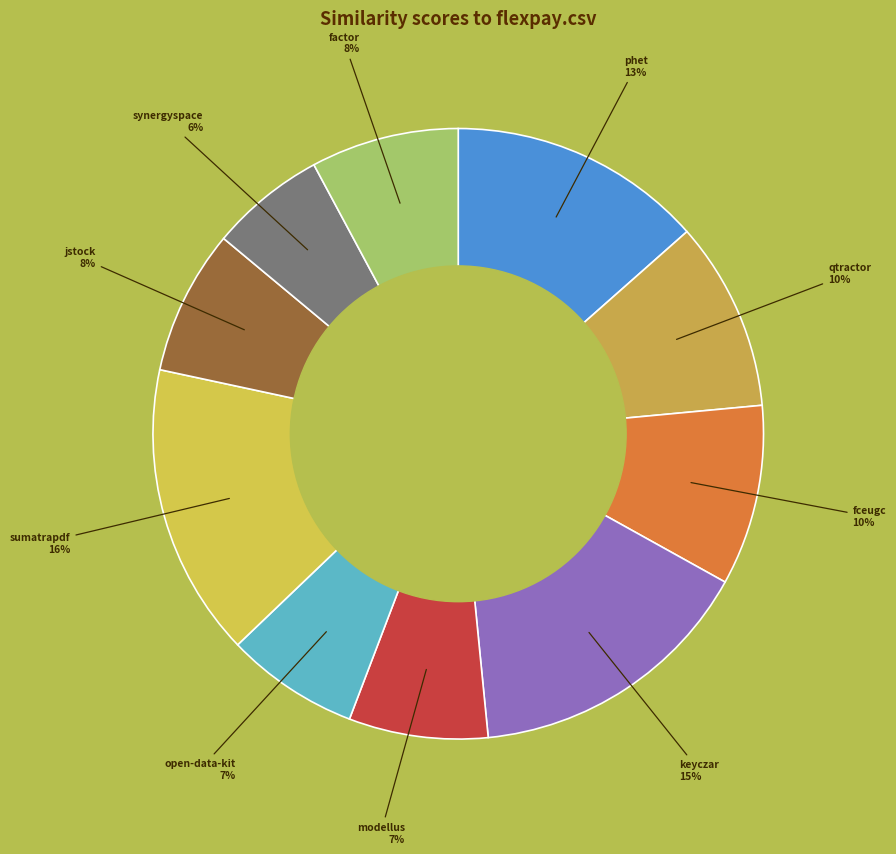

Combined, do sumatrapdf and synergyspace account for over 50%?

No